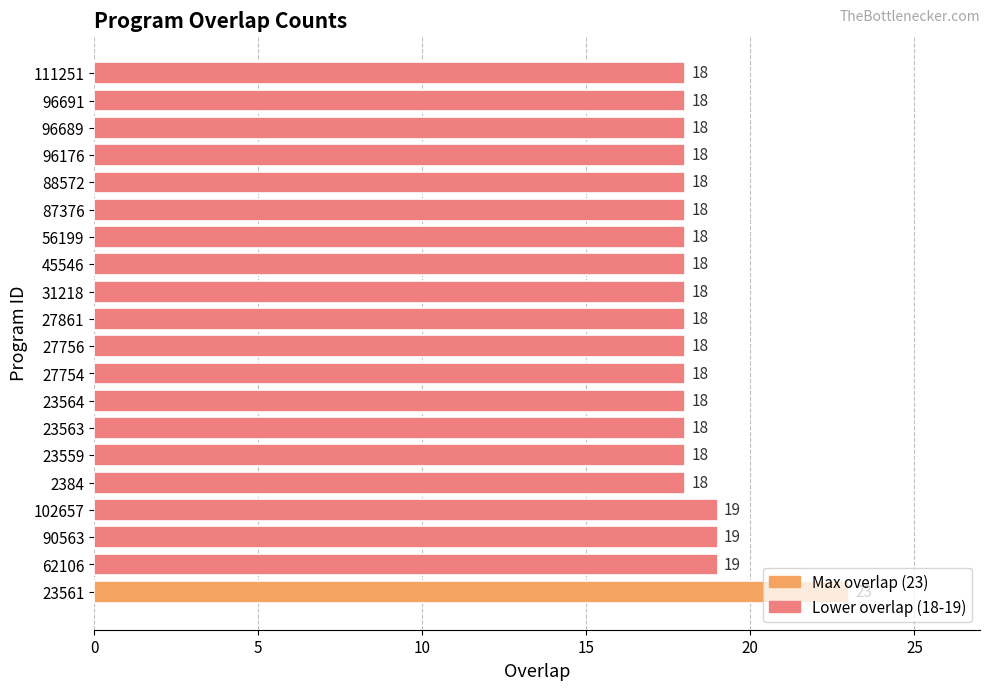

What is the smallest value displayed?

18